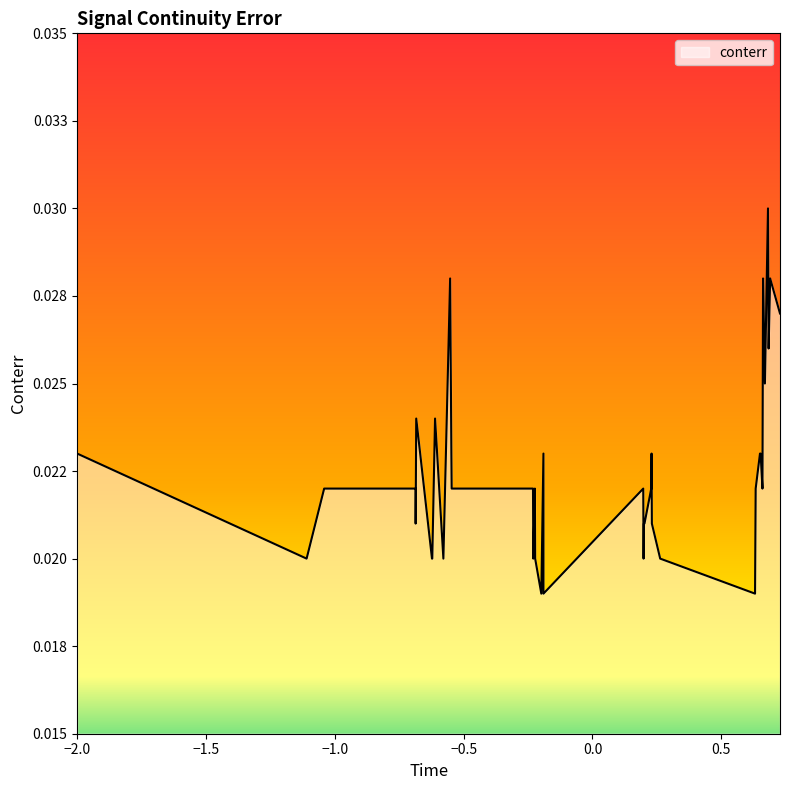

Does the chart have visible grid lines?

No